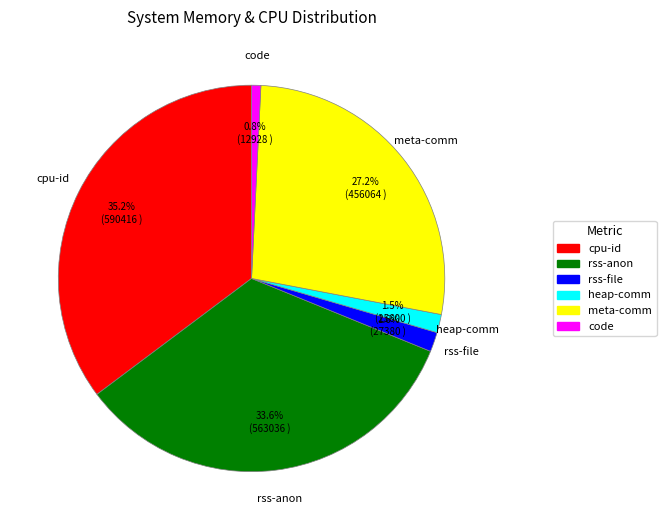

Is the sum of heap-comm and cpu-id greater than half?

No